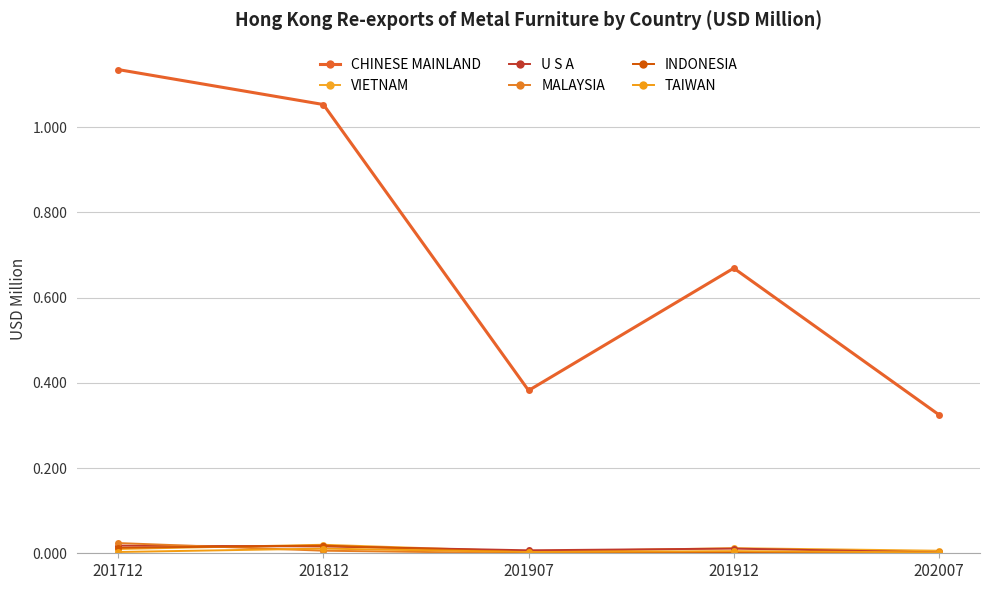

Rank the categories by INDONESIA value from lowest to highest.

202007, 201907, 201912, 201712, 201812